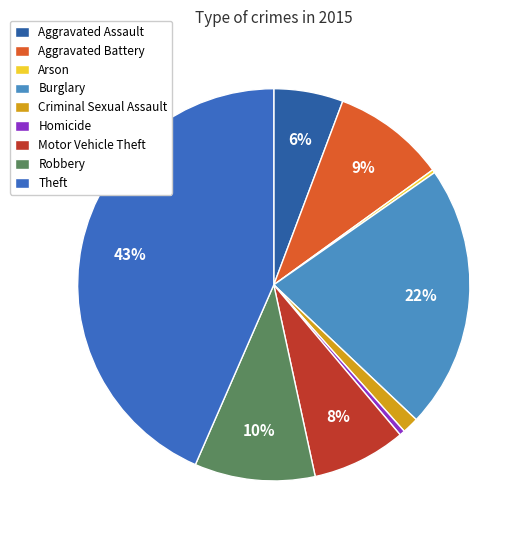

How many slices are in this pie chart?

9